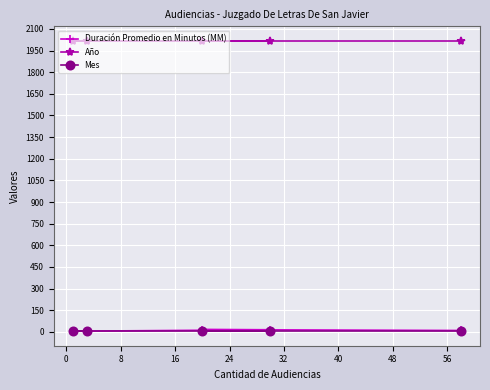

At how many categories does at least one series exceed 1683?

5